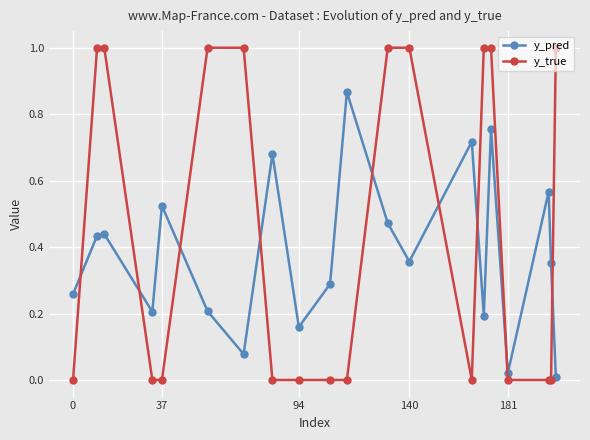

Rank the series by their maximum value, from highest to lowest.

y_true, y_pred